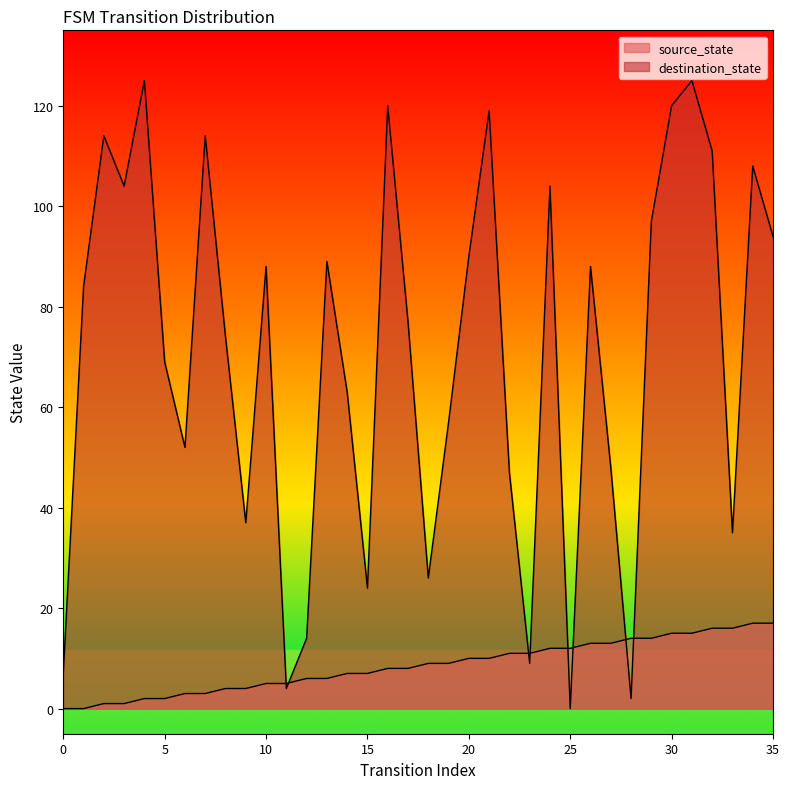

Is it true that source_state equals 2 at 2?

False